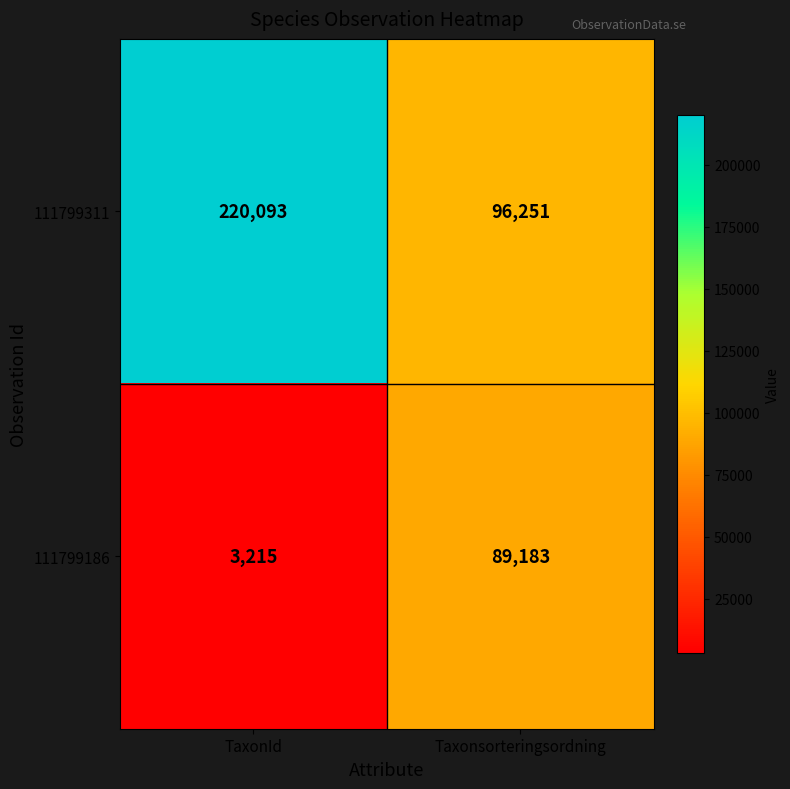

What is the minimum value shown in the chart?

3215